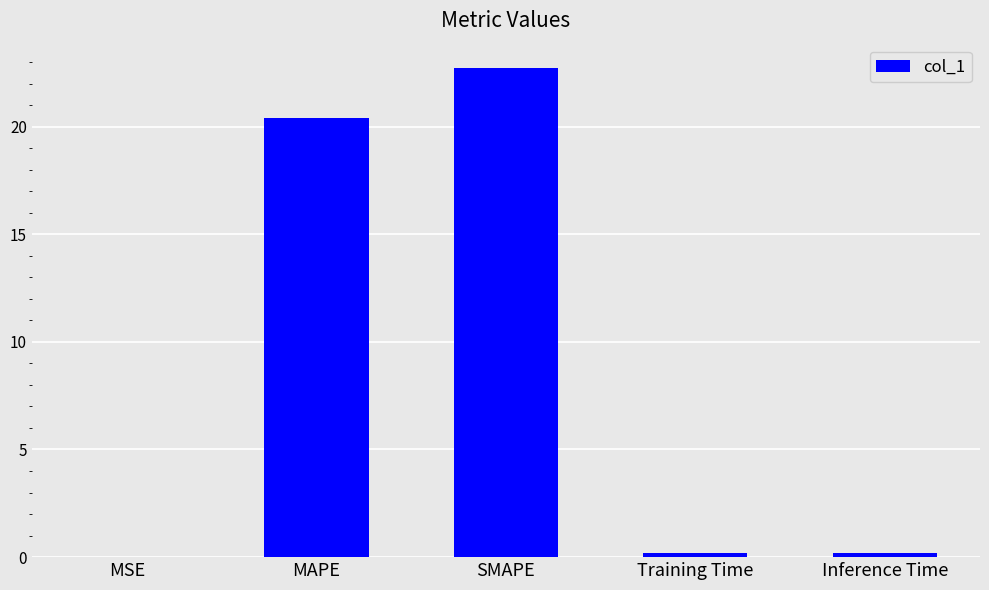

What is the sum of all values?

43.5